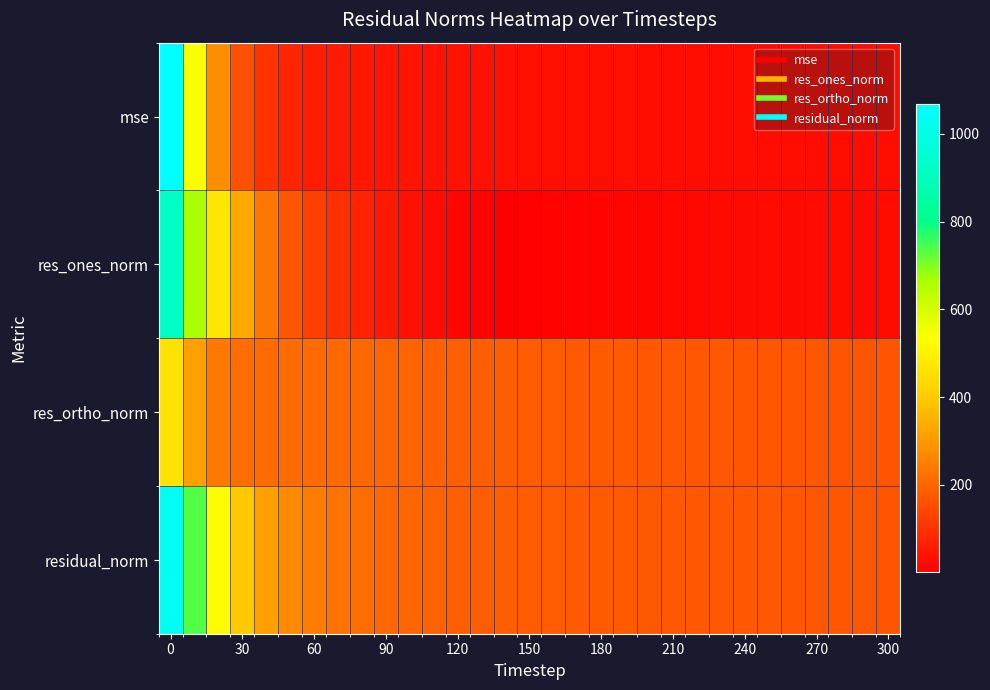

At how many categories does at least one series exceed 137?

31